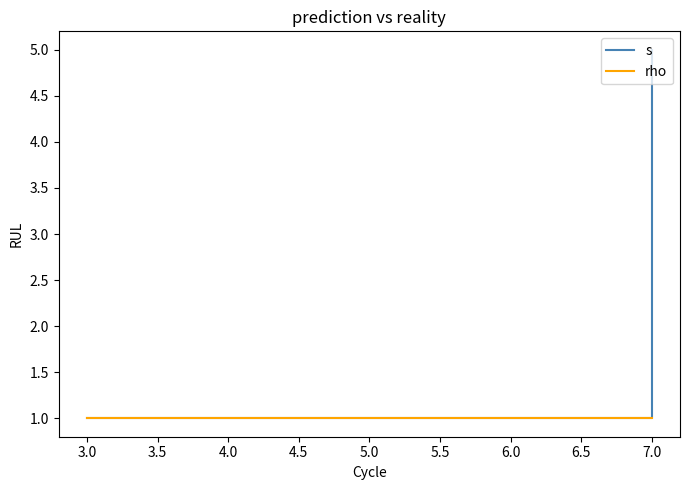

Reading right to left, extract all data points from this chart.

s: 5	3	1	1
rho: 1	1	1	1